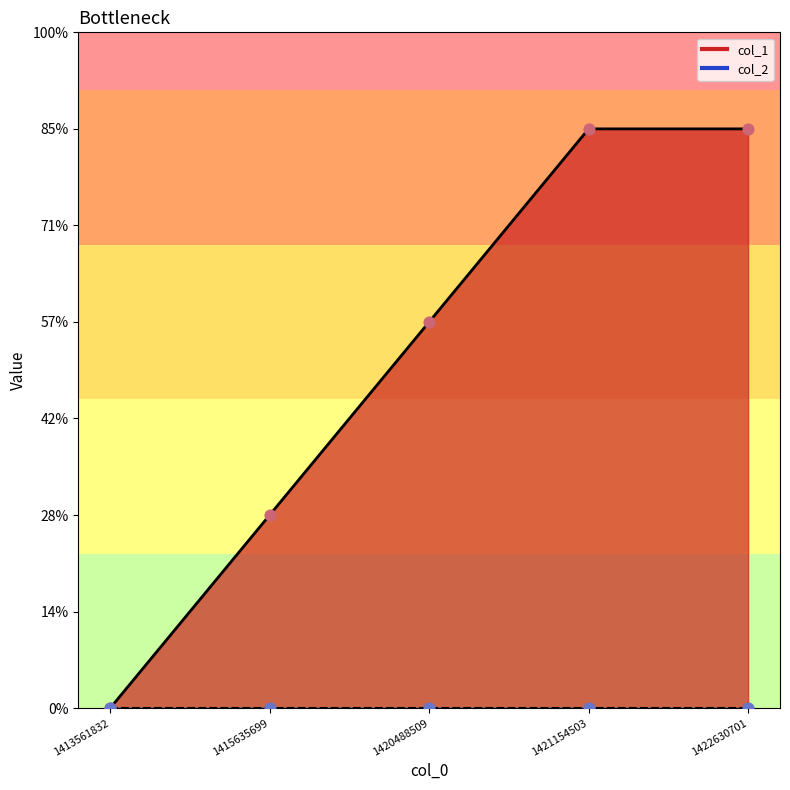

What is the change in value from 1420488509 to 1422630701?

+1